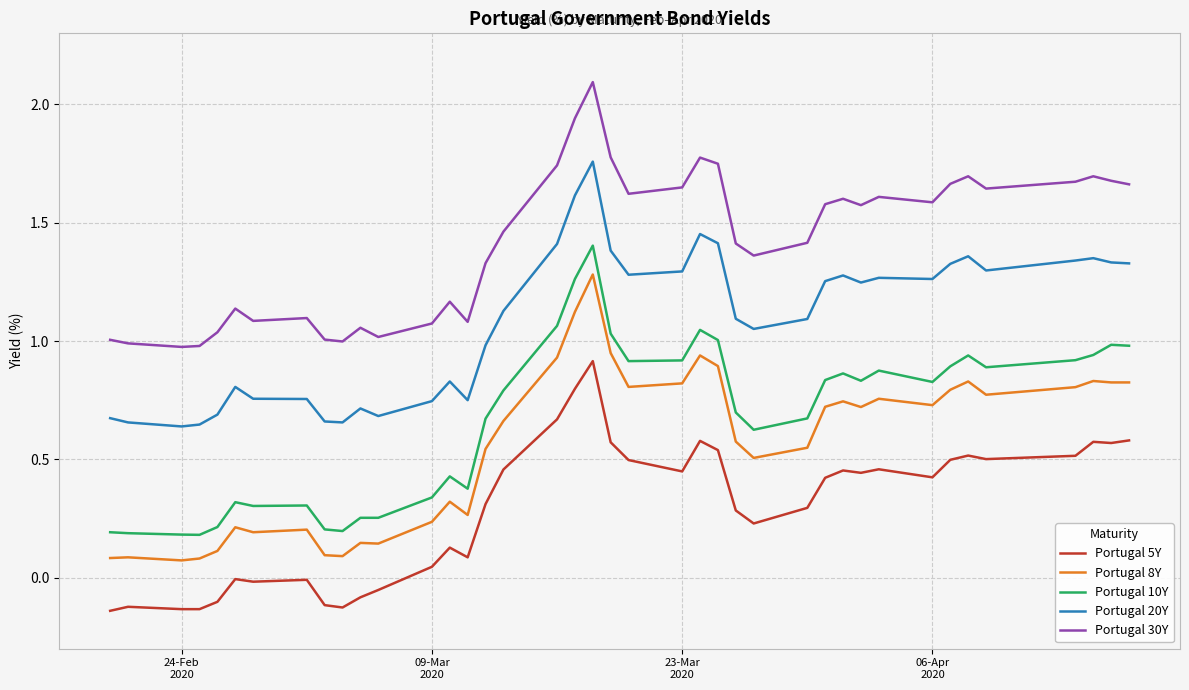

List the series in order of their peak value, highest first.

Portugal 30Y, Portugal 20Y, Portugal 10Y, Portugal 8Y, Portugal 5Y